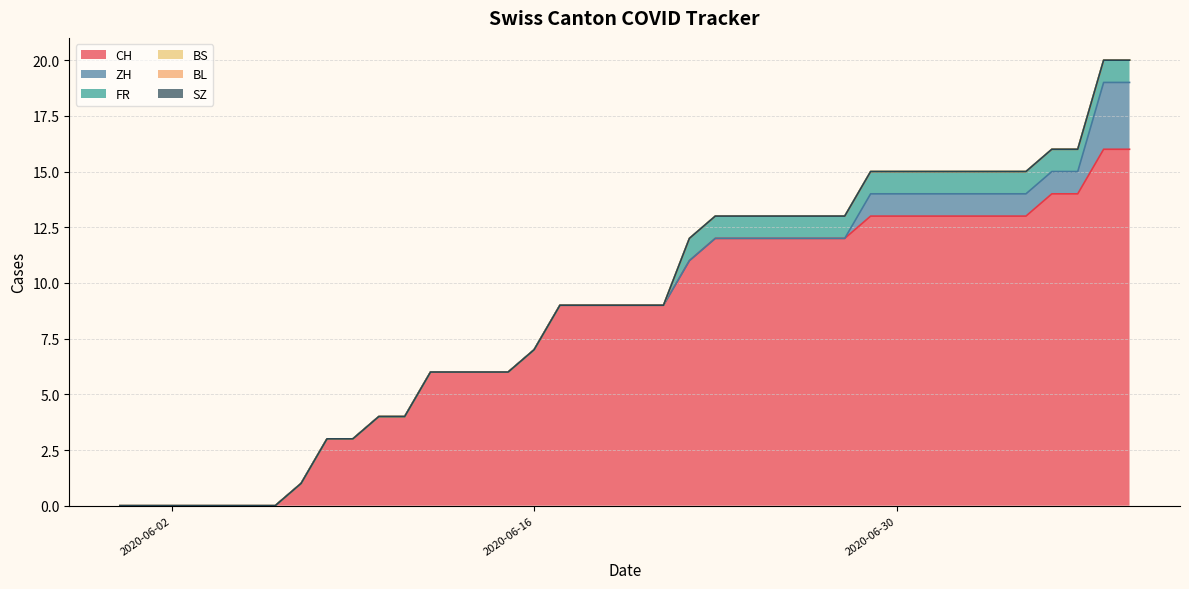

True or false: CH and SZ intersect in this chart.

False